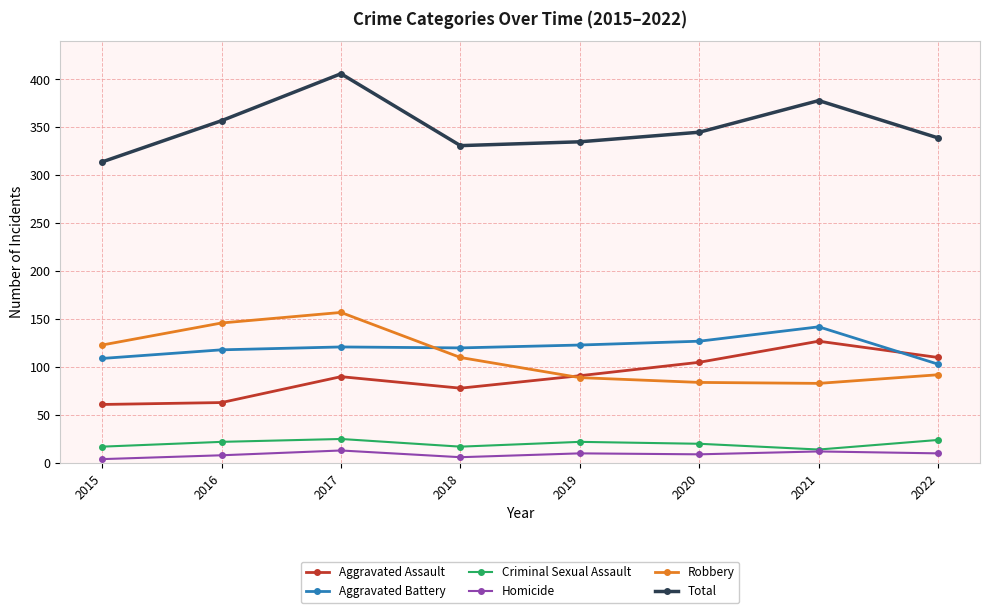

True or false: Total has a value of 345 at 2020.

True